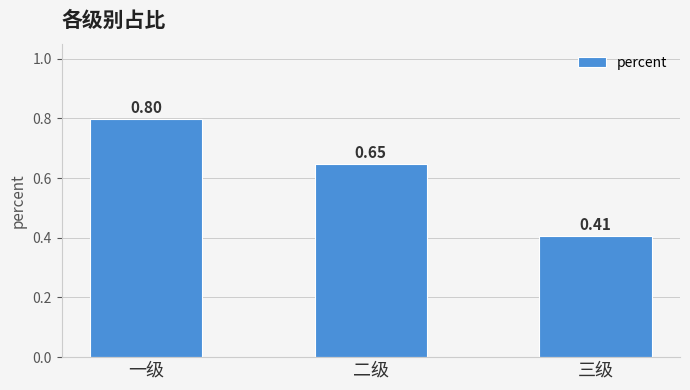

Rank the categories by value from highest to lowest.

一级, 二级, 三级